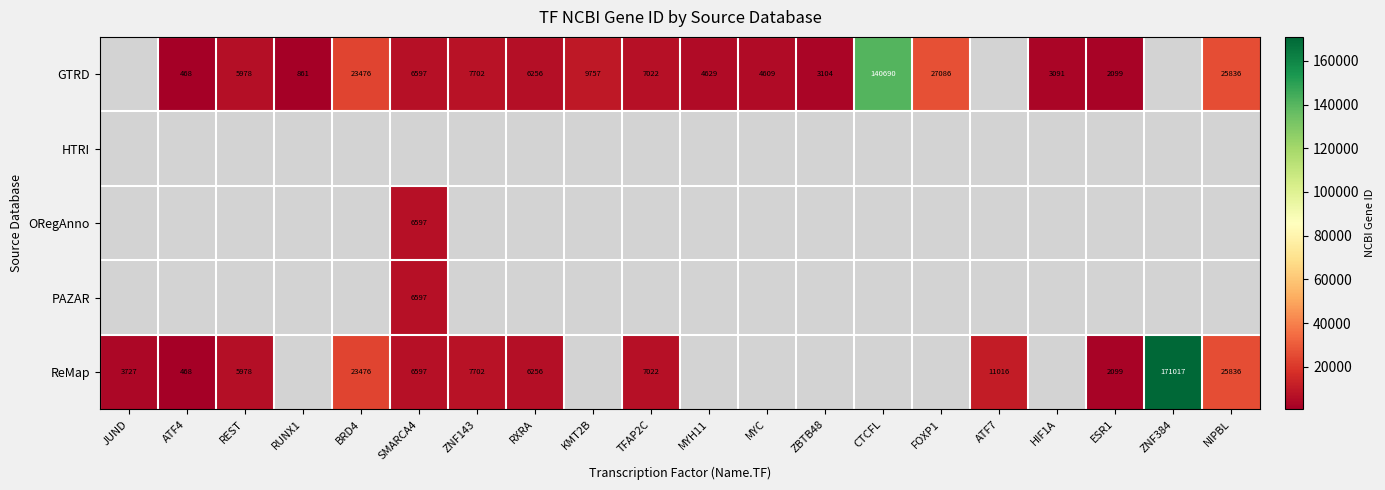

The GTRD series shows 3091 at HIF1A. True or false?

True